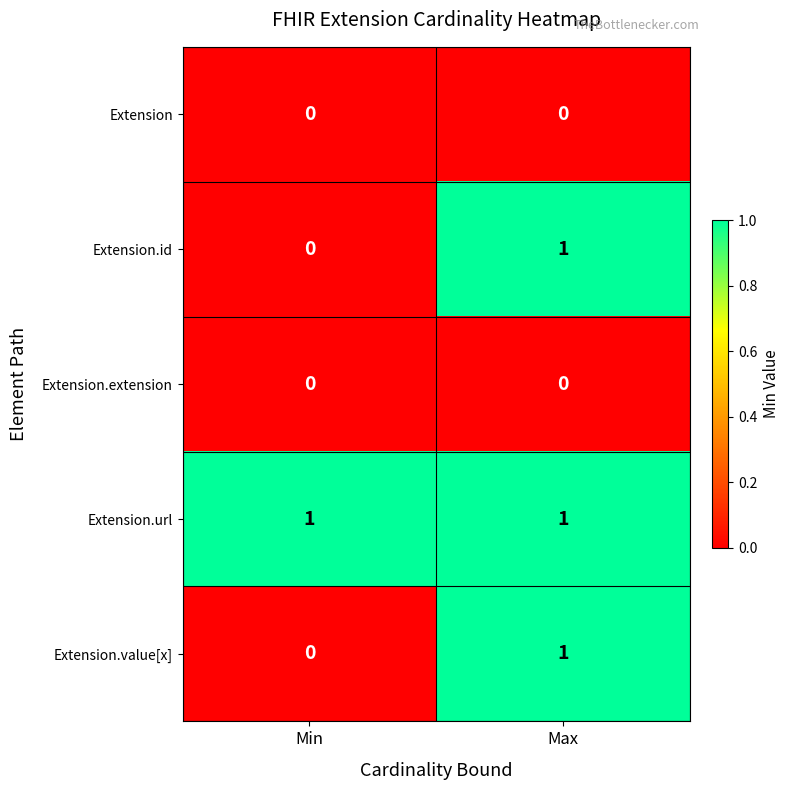

How many data points does each series have?

2